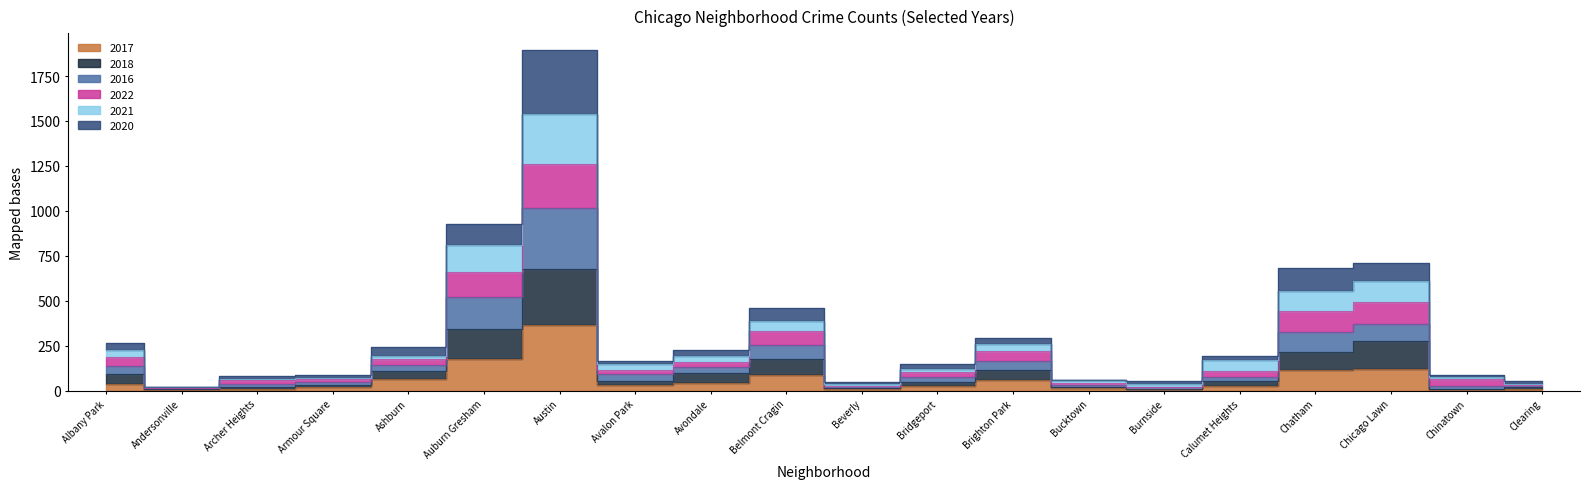

Where is 2021 nearest to the value 956?

Auburn Gresham